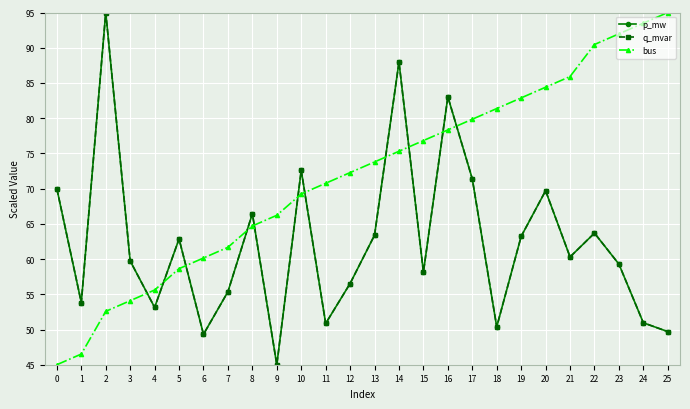

What is the total value across all series at 4?

161.9